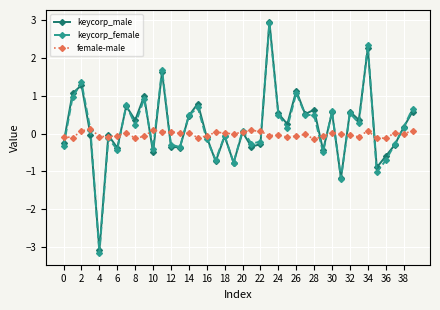

After their last crossing, which series has the higher values: keycorp_female or keycorp_male?

keycorp_female